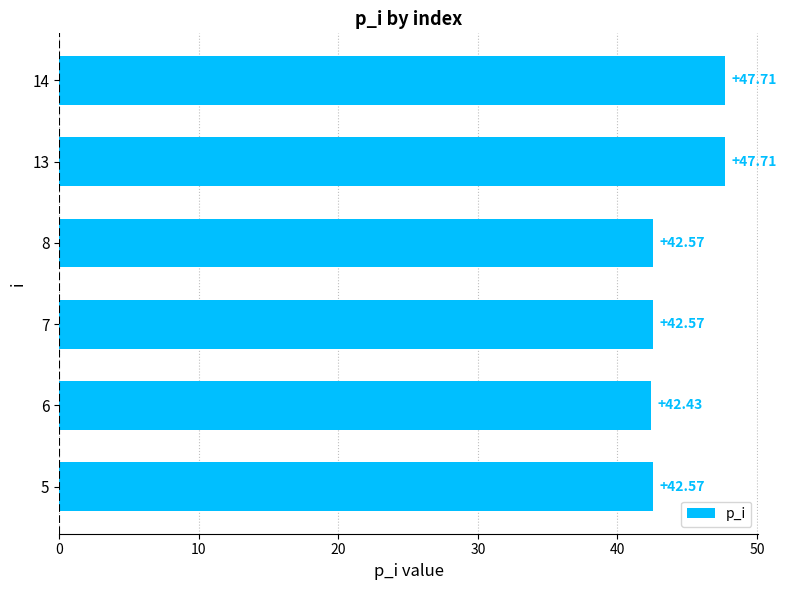

What is the difference between the maximum and minimum values?

5.3